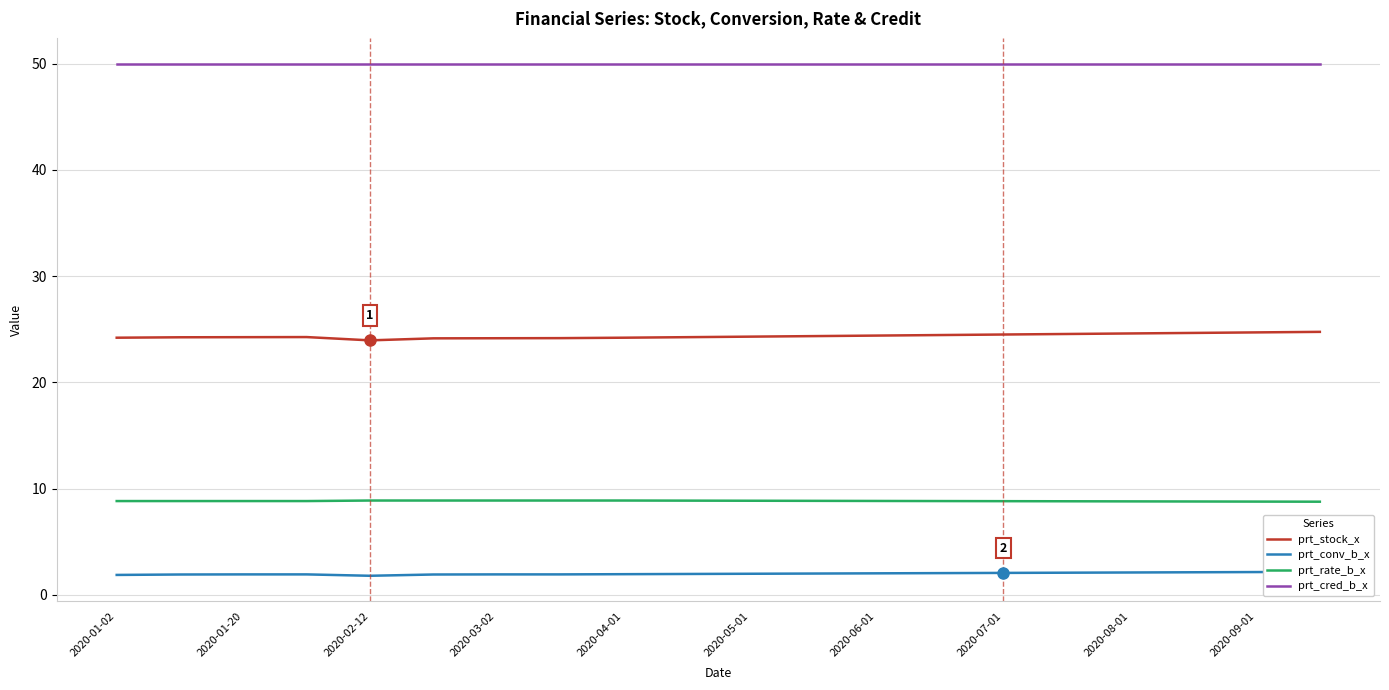

At which label is prt_cred_b_x closest to 50?

2020-01-02